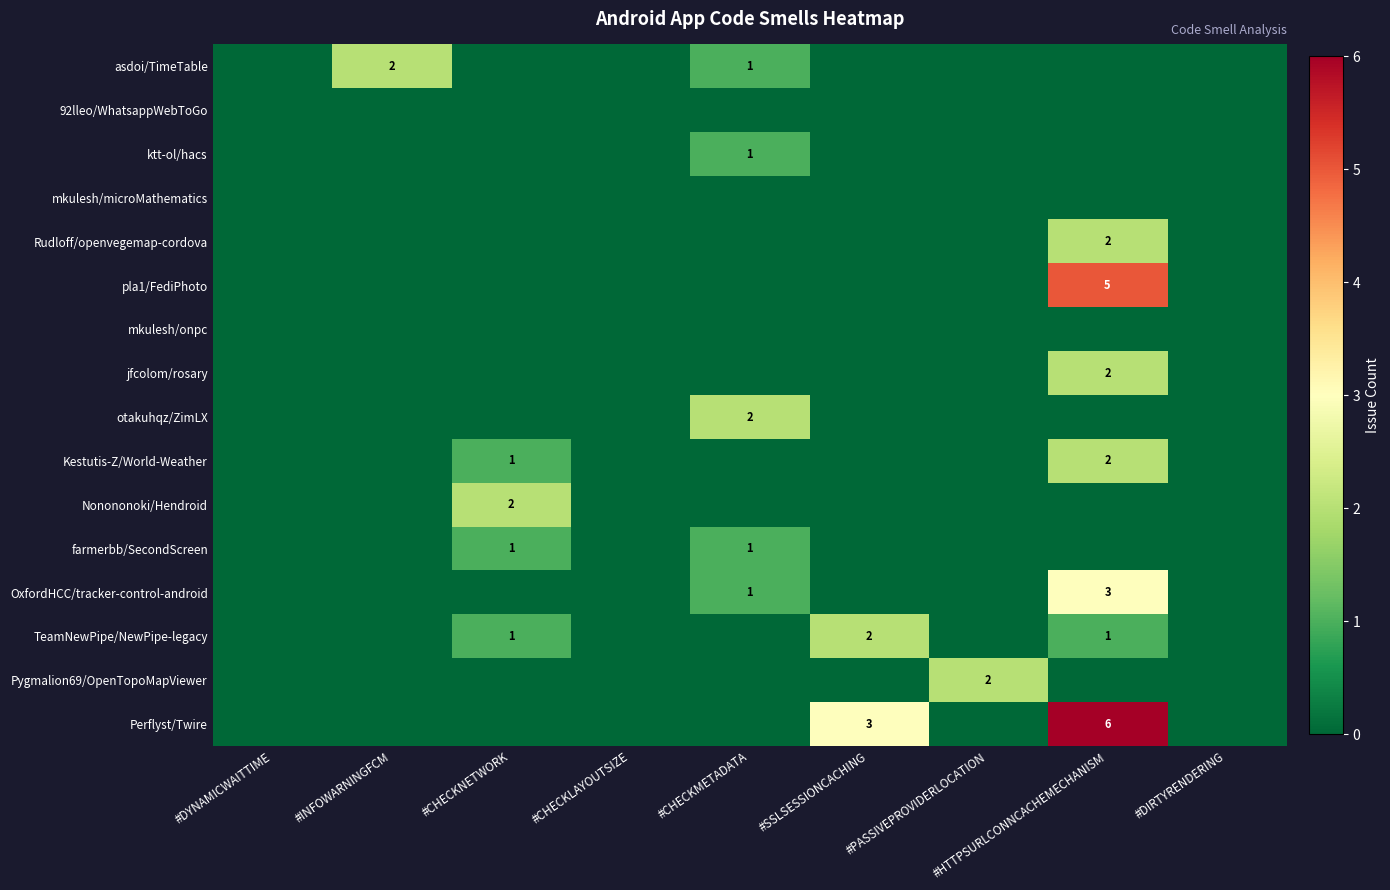

Is it true that farmerbb/SecondScreen equals 1 at #CHECKMETADATA?

True